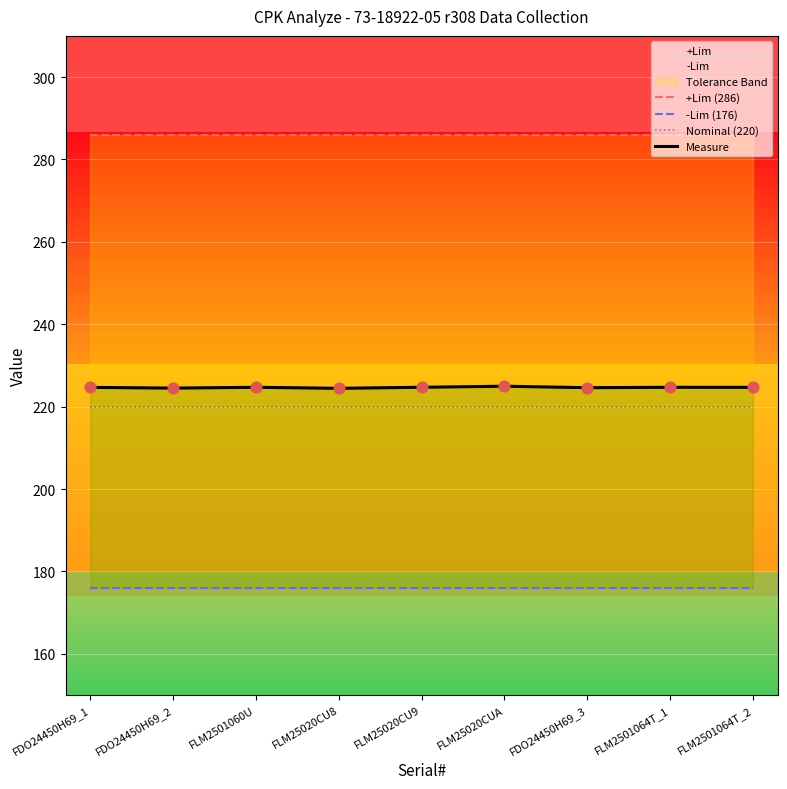

Which series has the largest Y range (max minus min)?

Measure